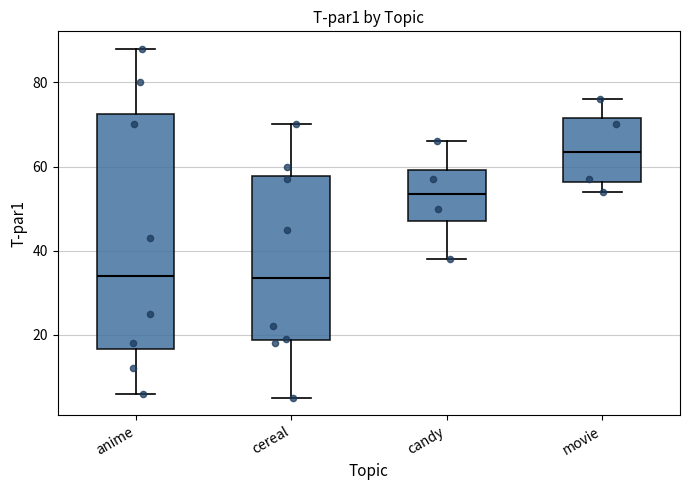

Reading left to right, transcribe this box plot: for each box, give where its median line is, the range the box spans, and where its two whiskers end, as read against the y-axis. The values are not printed on the chart, so give them approximately, as read against the axis.

anime: median 34, box 16 to 72, whiskers 6 to 88
cereal: median 34, box 18 to 58, whiskers 6 to 70
candy: median 54, box 48 to 60, whiskers 38 to 66
movie: median 64, box 56 to 72, whiskers 54 to 76